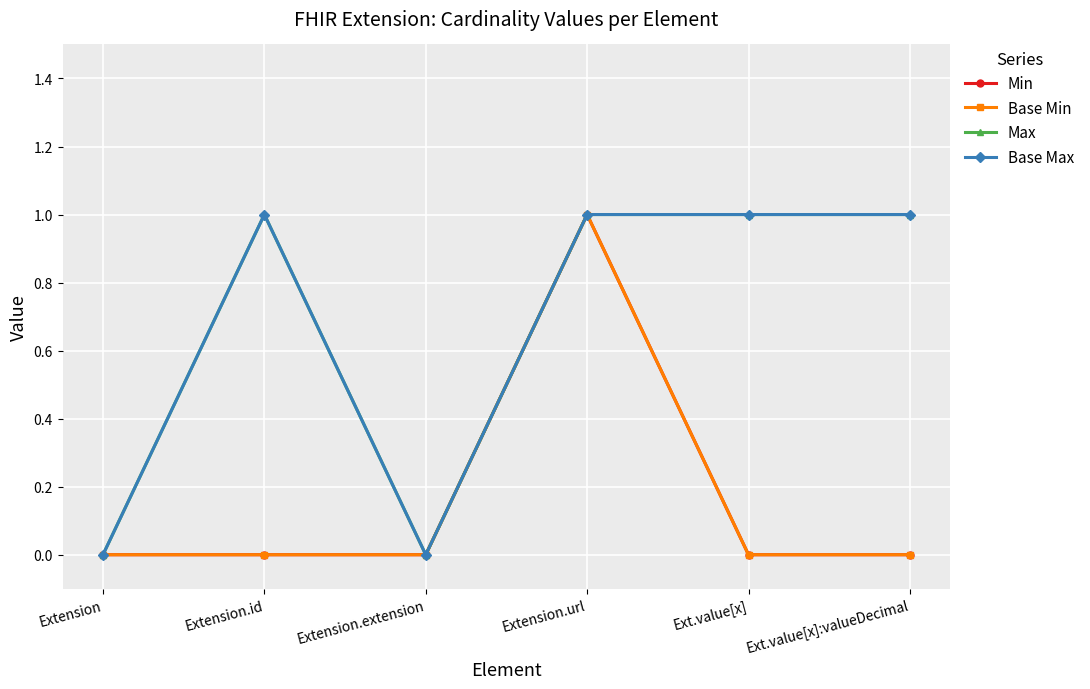

True or false: Max has more than 0 interior local peaks.

True